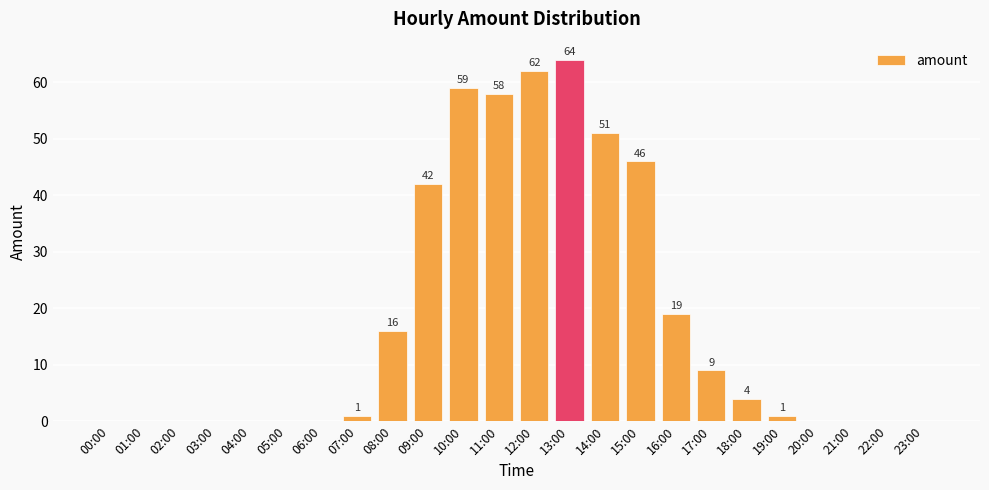

How many data points does each series have?

24